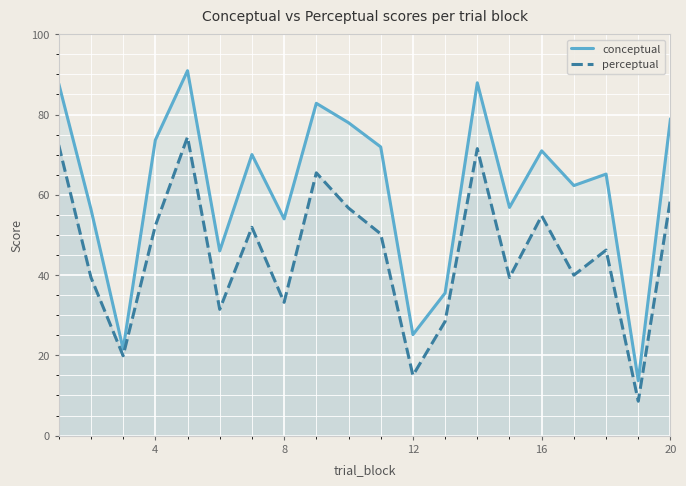

Which series has the largest total across all categories?

conceptual